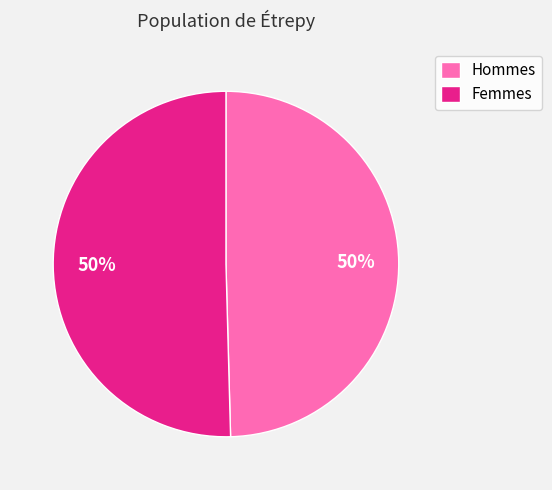

Is the sum of Femmes and Hommes greater than half?

Yes